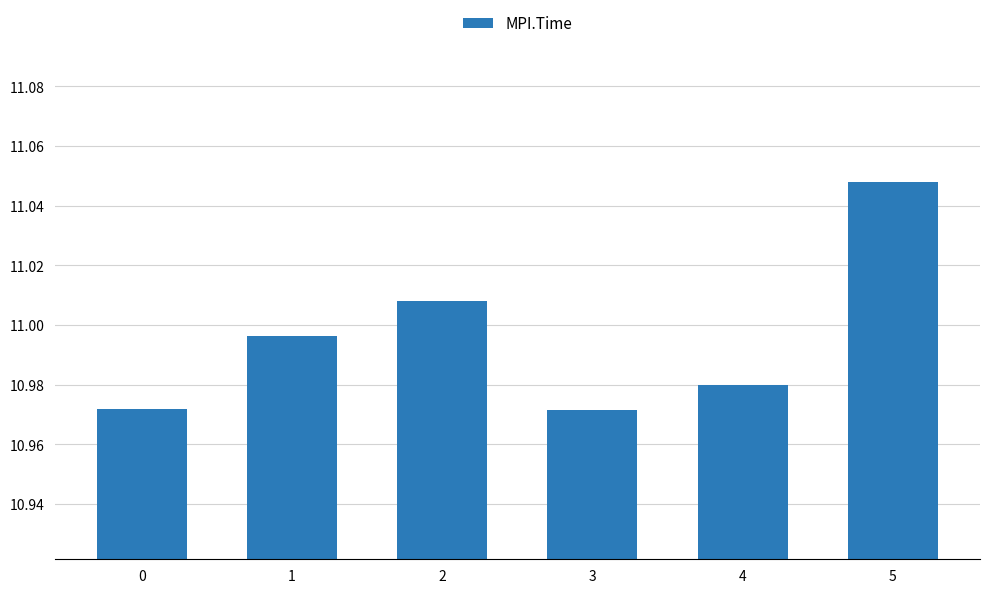

Which label corresponds to the largest value in the chart?

5